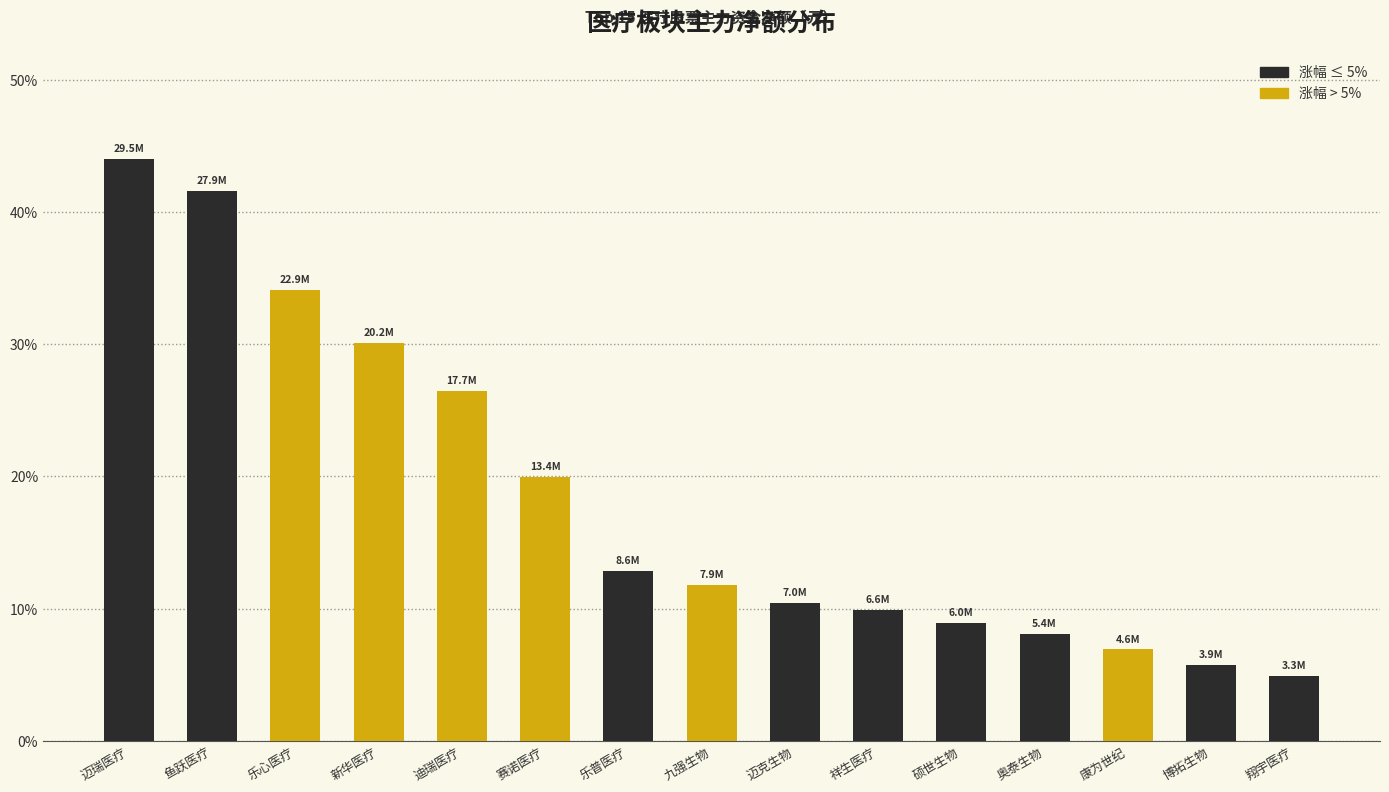

Reading left to right, transcribe all the data shown in this chart.

迈瑞医疗=44.0	鱼跃医疗=41.6	乐心医疗=34.1	新华医疗=30.1	迪瑞医疗=26.4	赛诺医疗=20.0	乐普医疗=12.8	九强生物=11.8	迈克生物=10.4	祥生医疗=9.9	硕世生物=8.9	奥泰生物=8.1	康为世纪=6.9	博拓生物=5.8	翔宇医疗=4.9